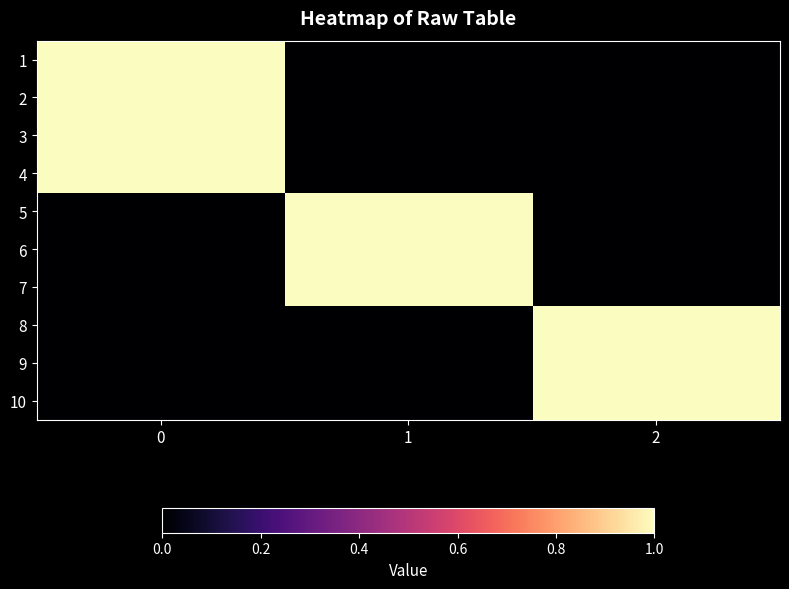

Rank the series by their maximum value, from highest to lowest.

1, 2, 3, 4, 5, 6, 7, 8, 9, 10